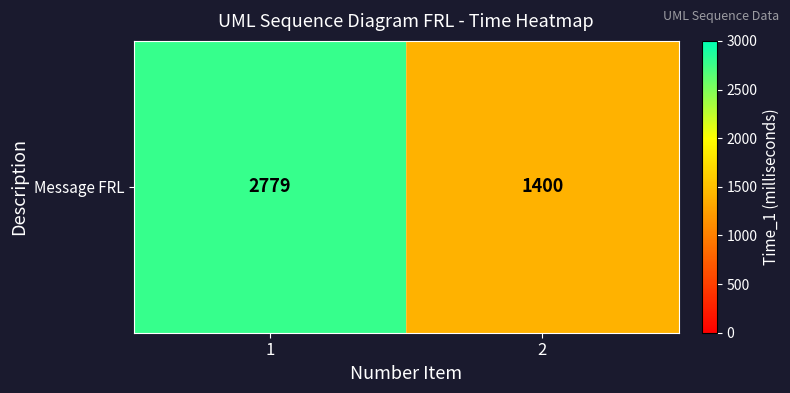

Approximately how many times larger is the value at 1 compared to 2?

2.0